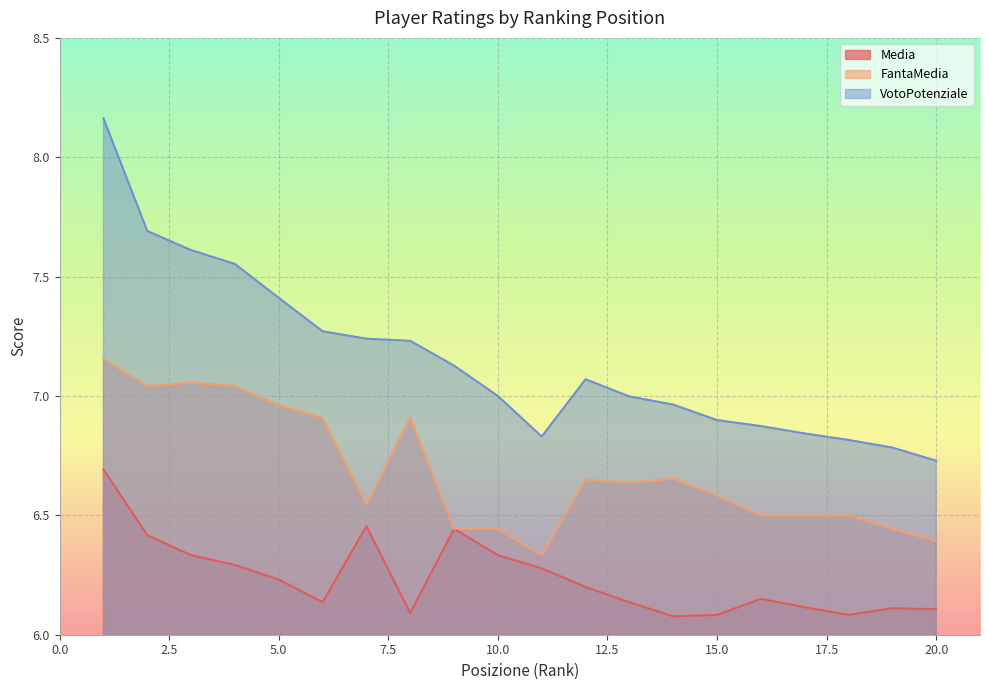

What is the difference between the VotoPotenziale values at 9 and 20?

0.4